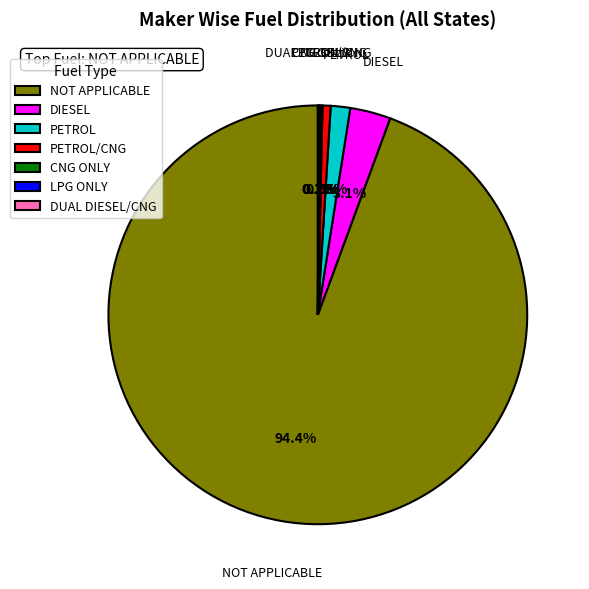

Which category has the biggest portion of the pie?

NOT APPLICABLE